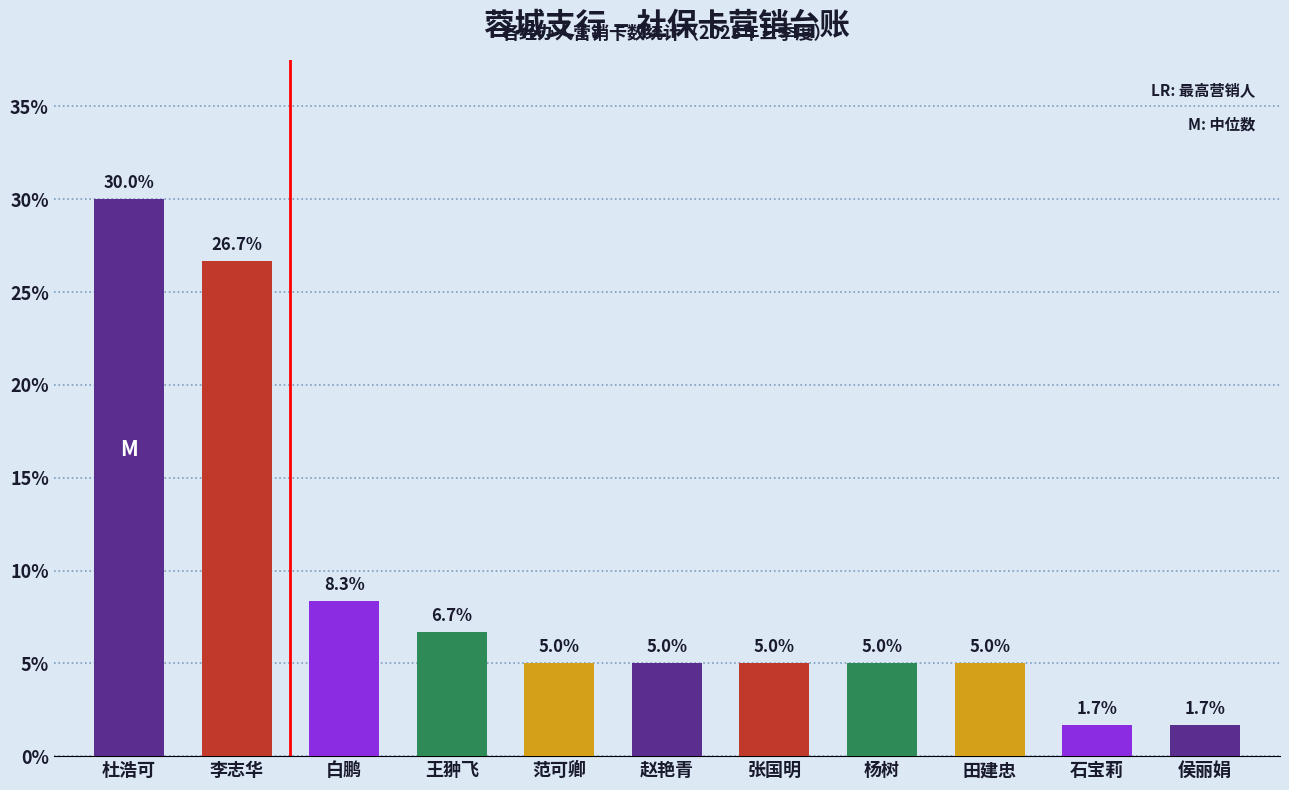

What position from the right is 侯丽娟?

1